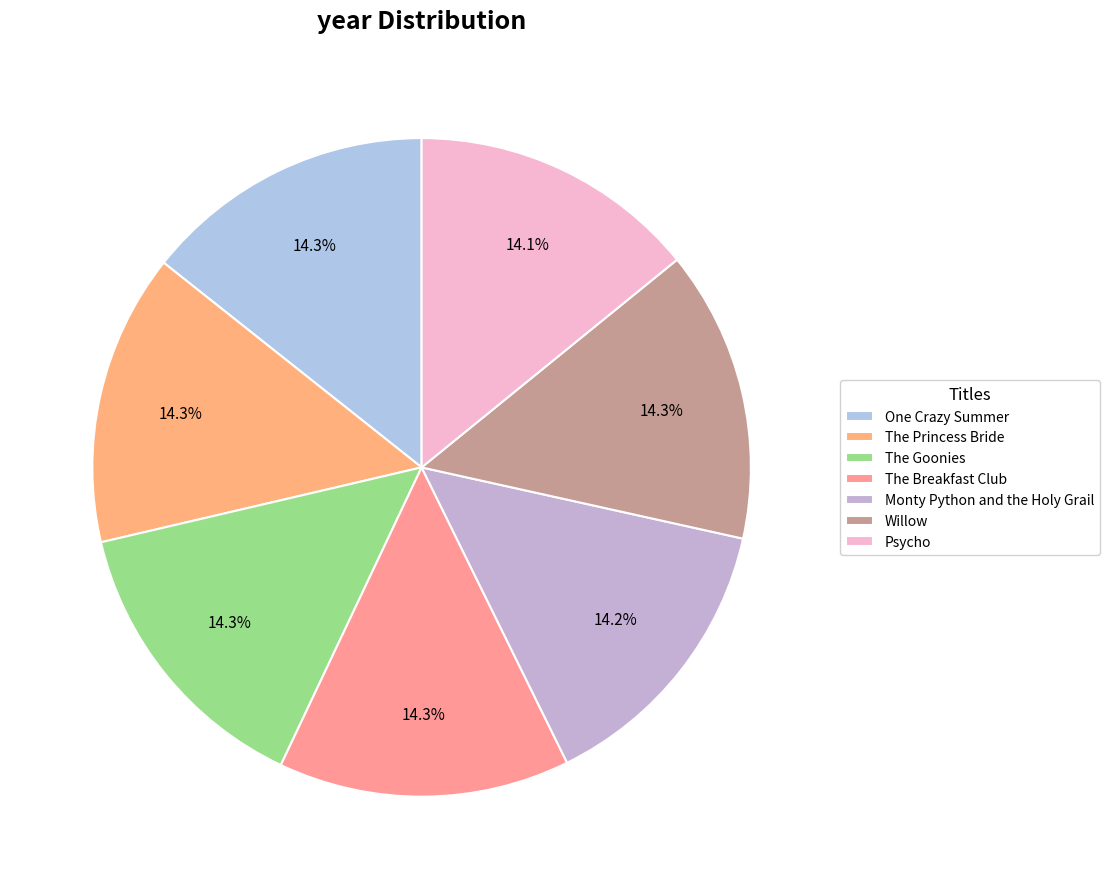

To the nearest percent, what portion does The Goonies represent?

14%